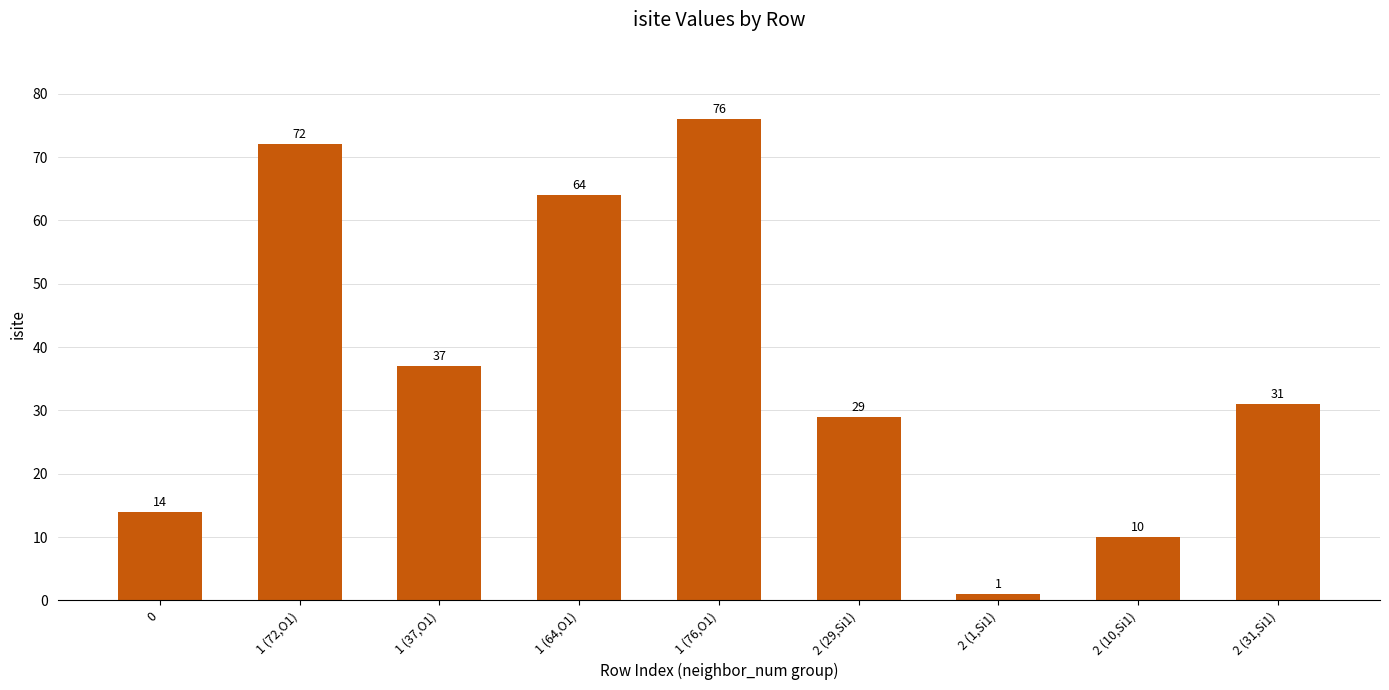

How many categories are shown in the chart?

9